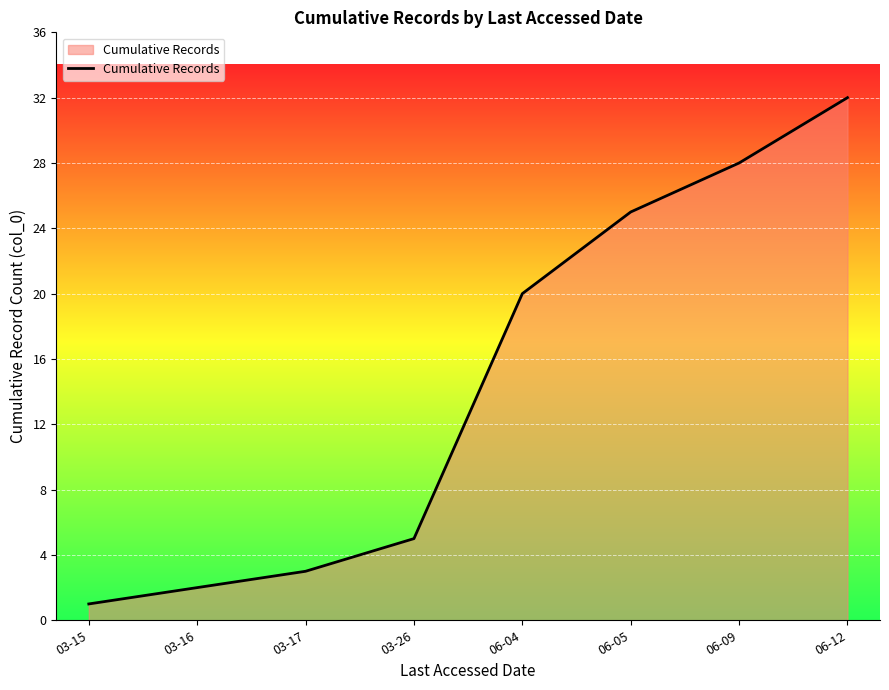

Where is the data nearest to the value 16?

06-04